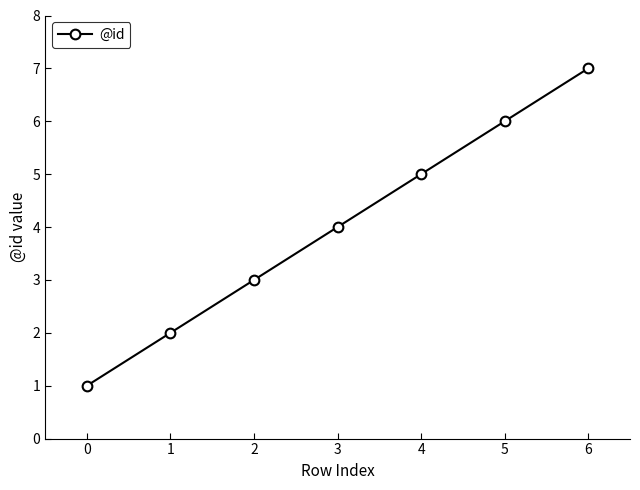

Approximately how many times larger is the value at 0 compared to 4?

0.2